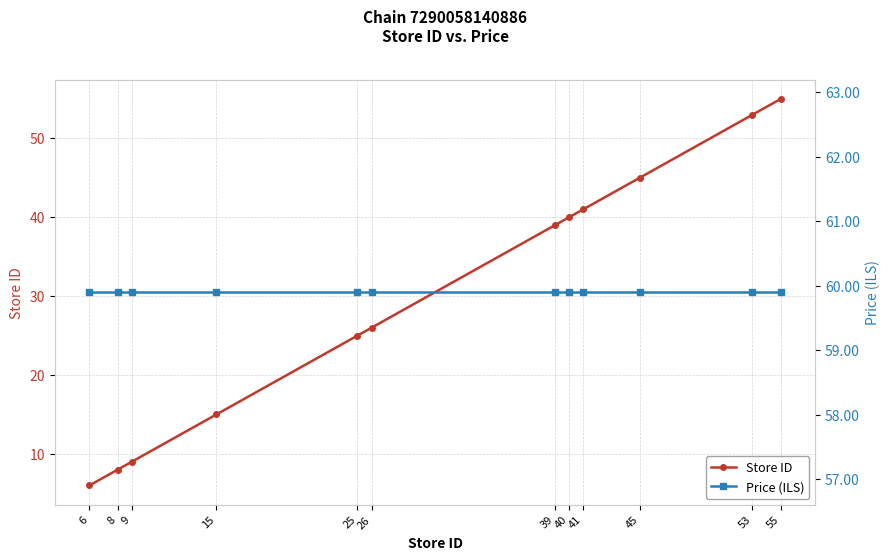

Which series has the largest range (max minus min)?

Store ID